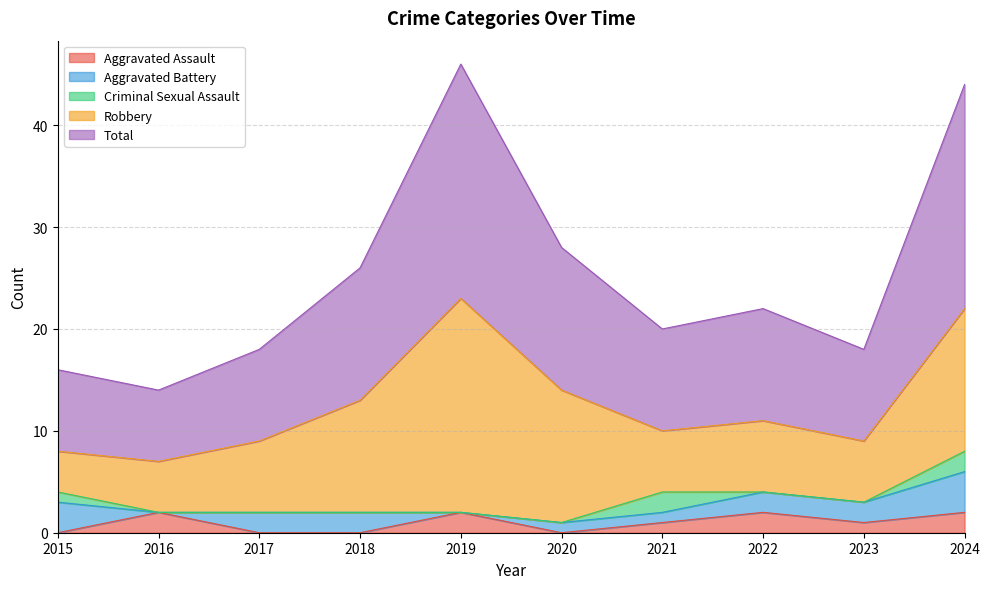

True or false: Criminal Sexual Assault and Robbery cross at least once.

False